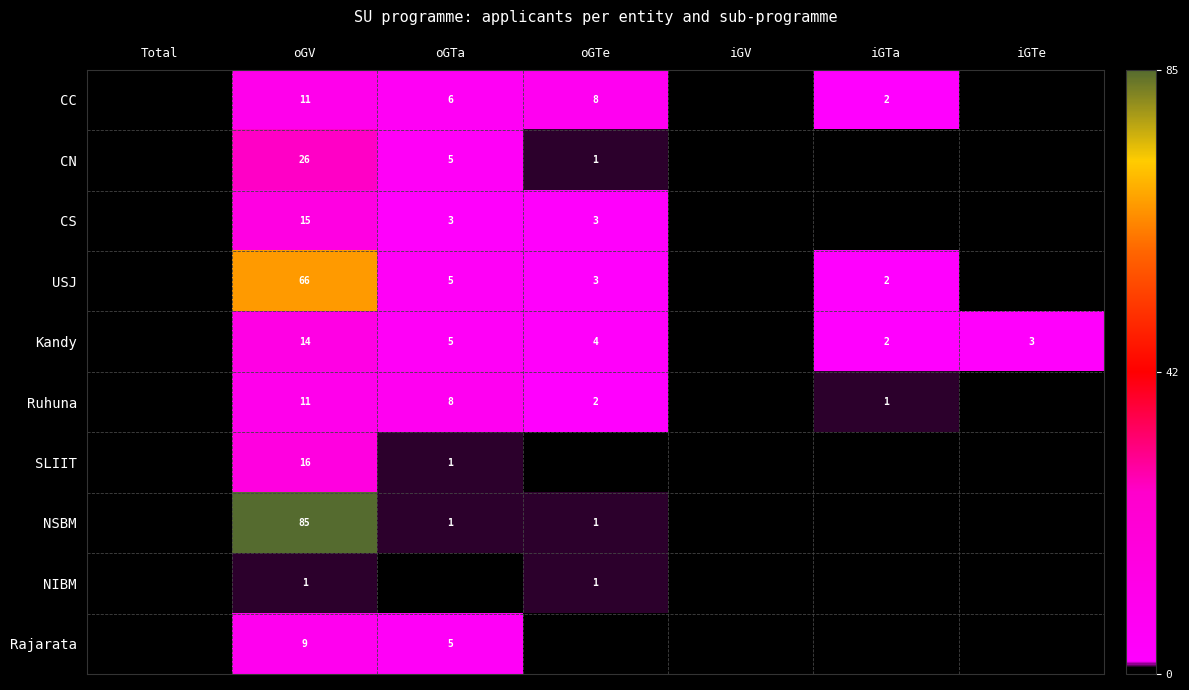

What is the total value across all series at oGV?

254